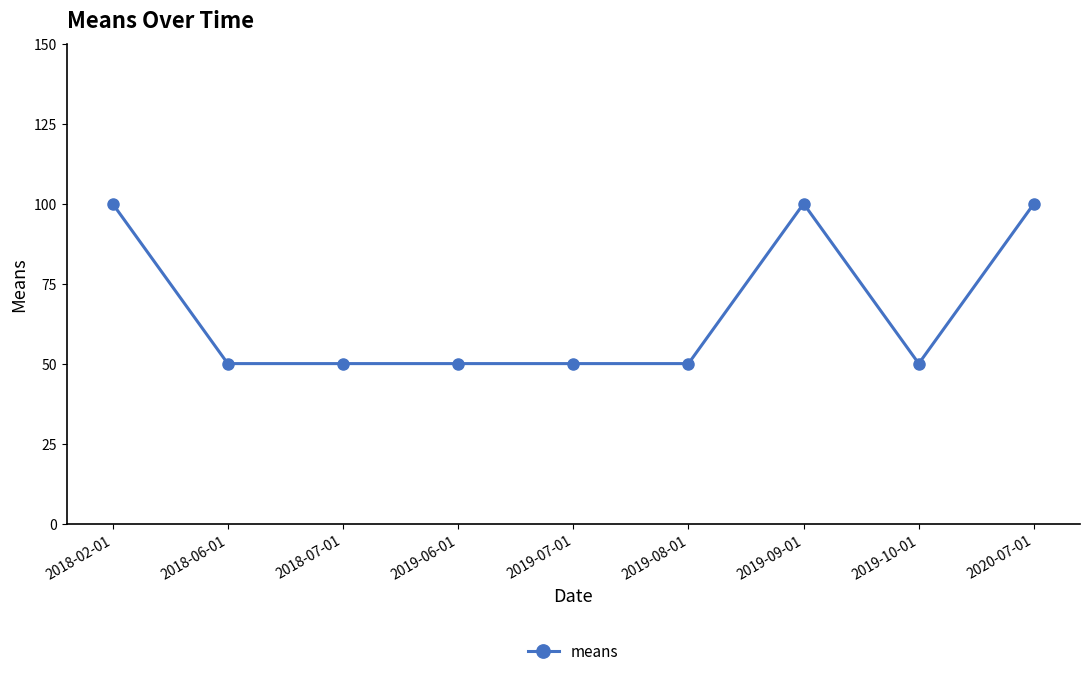

What is the label of the 2nd point from the left?

2018-06-01